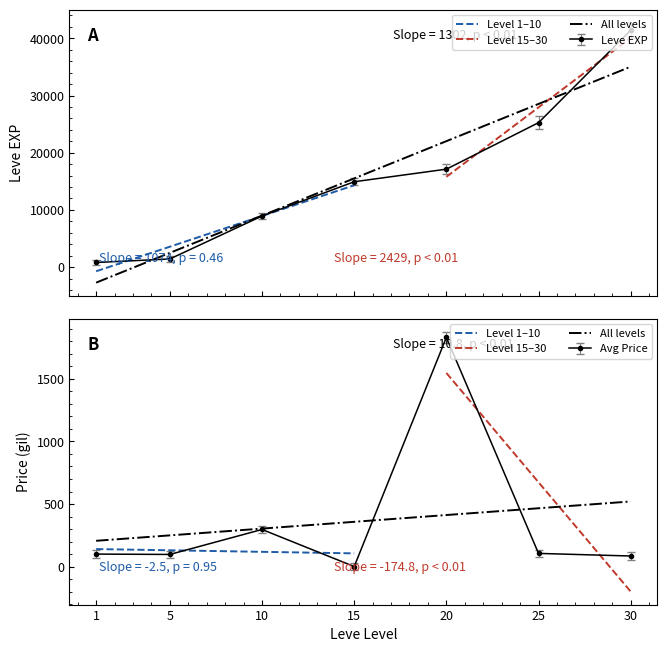

Count the number of categories in the chart.

7